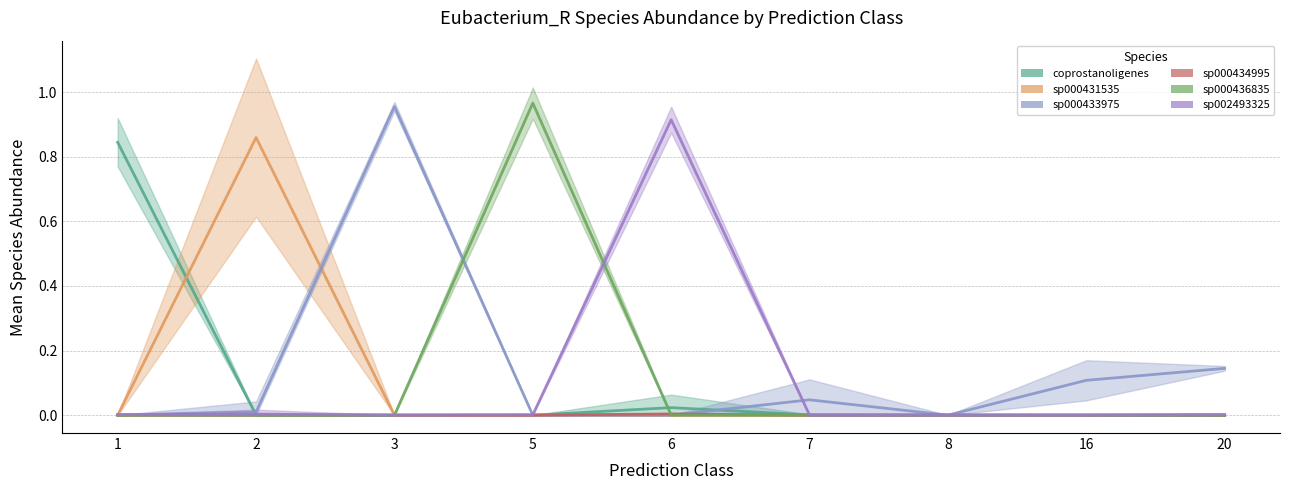

Rank the series at 1 from highest to lowest value.

coprostanoligenes, sp002493325, sp000431535, sp000434995, sp000433975, sp000436835